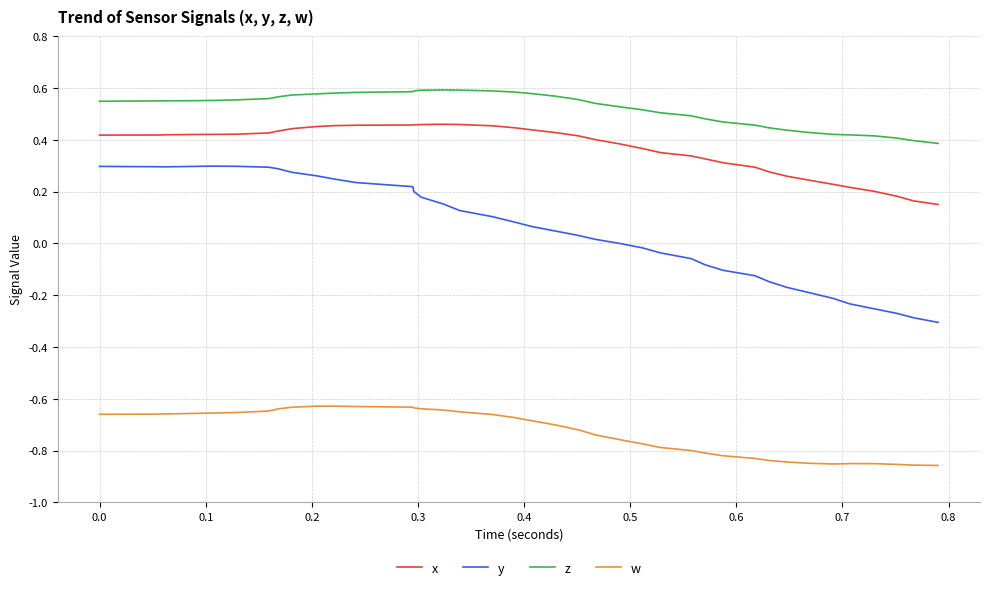

True or false: w and x intersect in this chart.

False